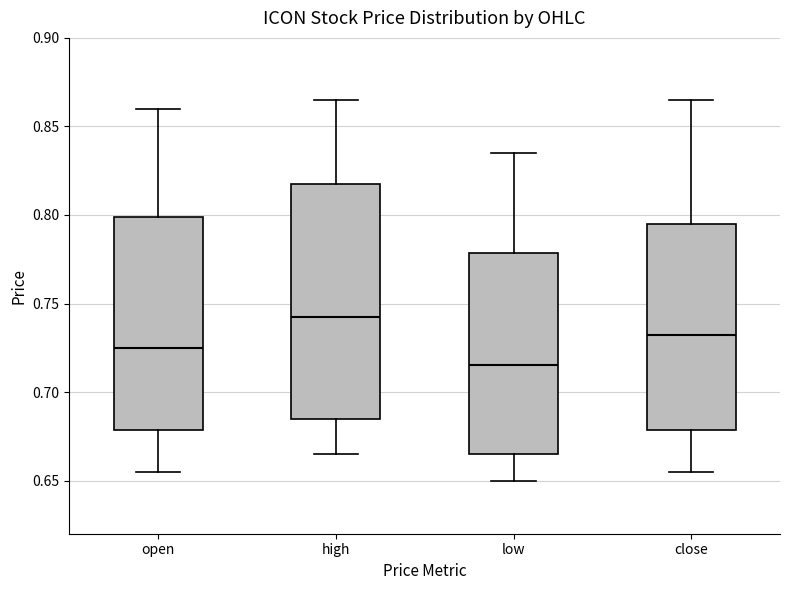

Which box has the highest median line?

high